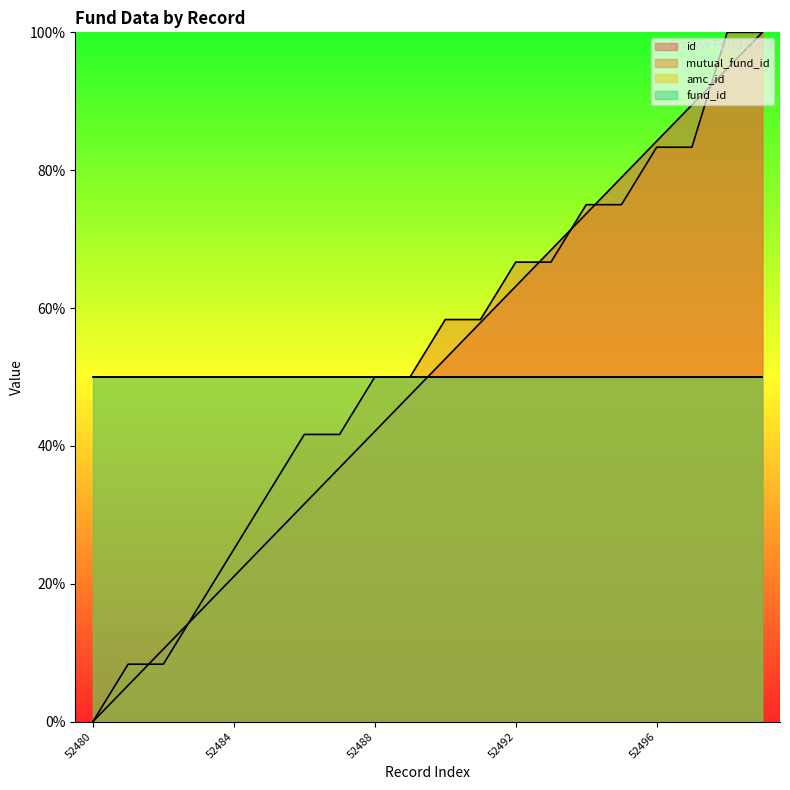

How many intersections are there between id and mutual_fund_id?

6